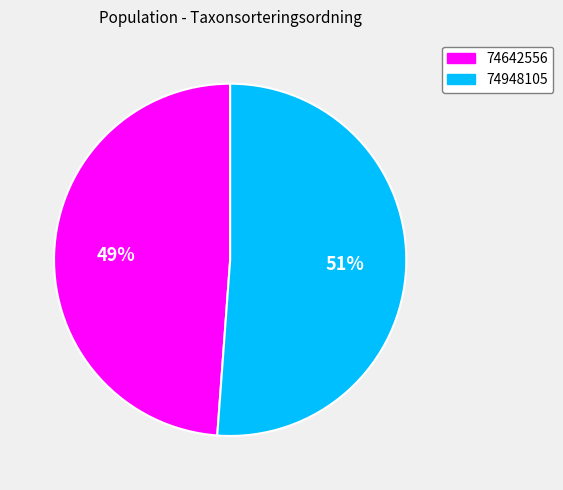

Which category accounts for the majority?

74948105